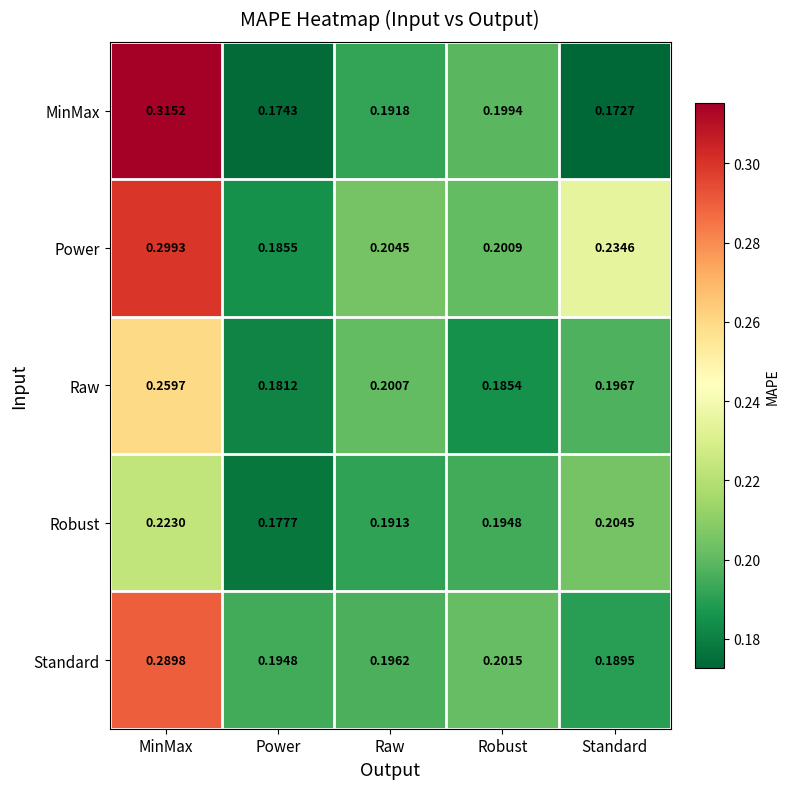

Rank the series at Standard from lowest to highest value.

MinMax, Standard, Raw, Robust, Power